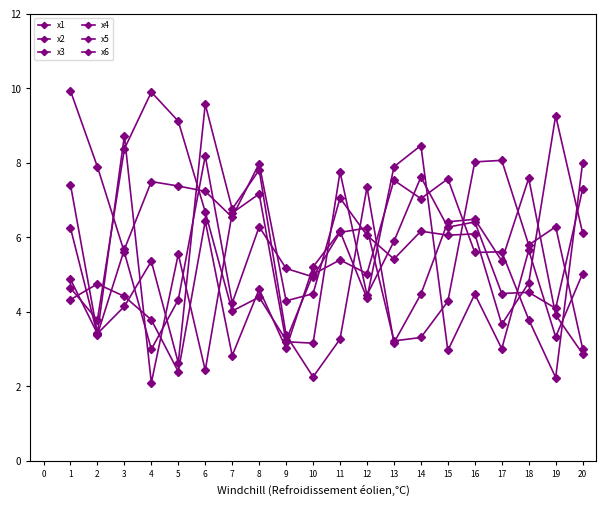

Does the chart have visible grid lines?

No